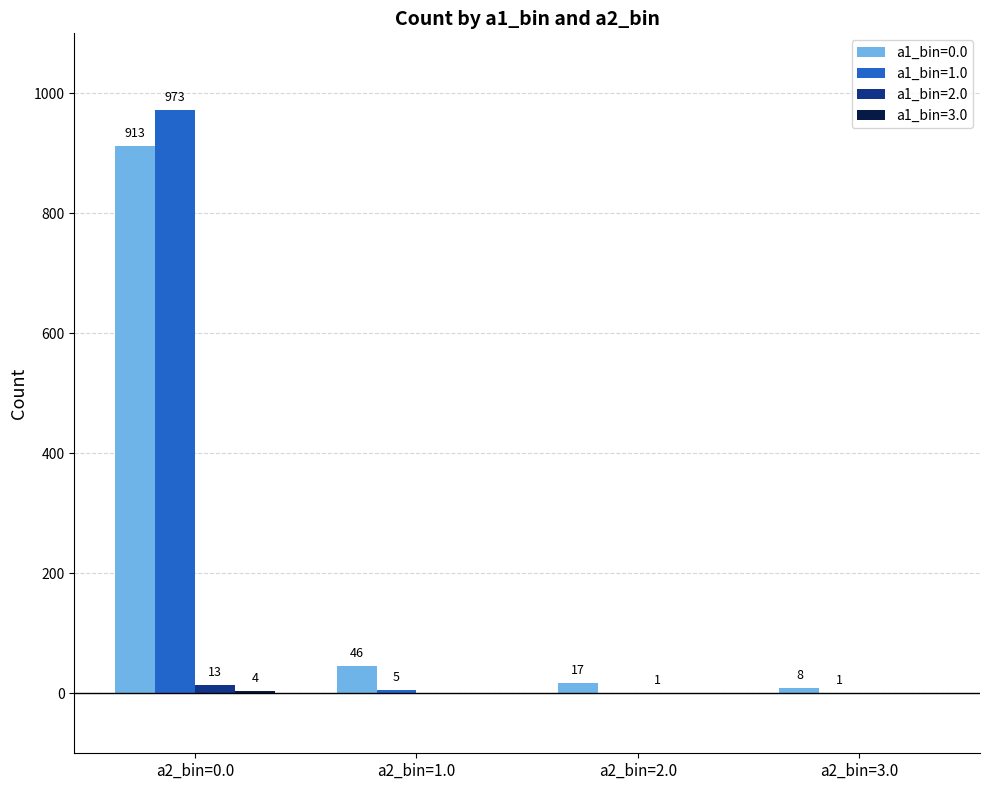

Which series has the largest total across all categories?

a1_bin=0.0